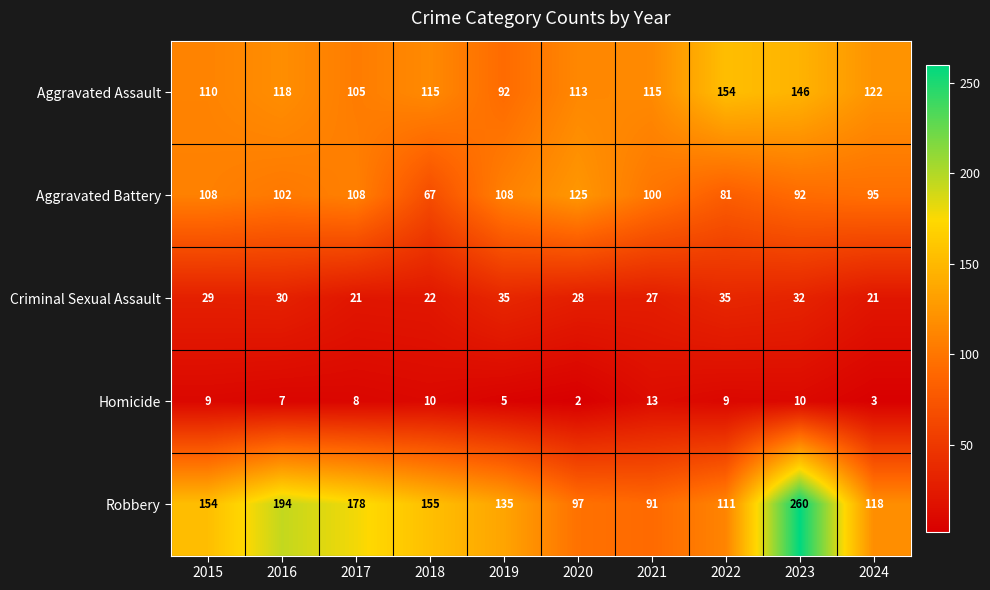

What is the lowest value of the Robbery series?

91